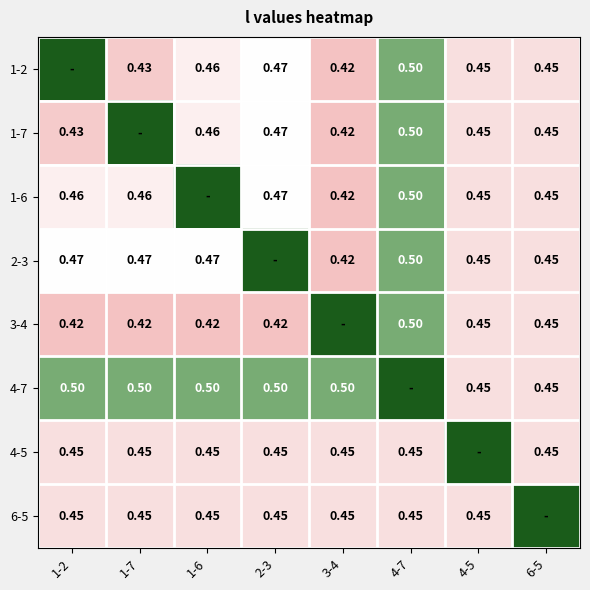

Is it true that 3-4 equals 0.7 at 4-5?

False